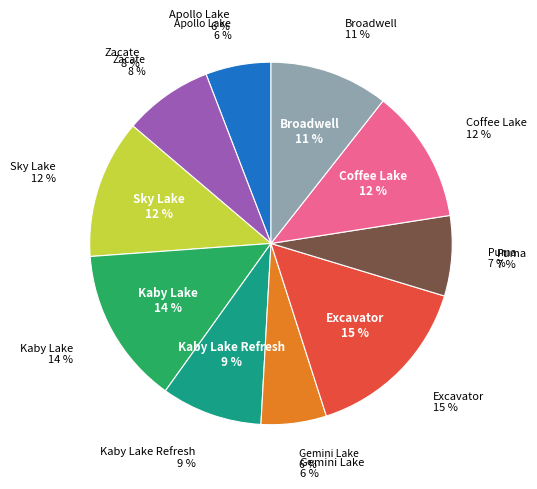

How many slices are in this pie chart?

10